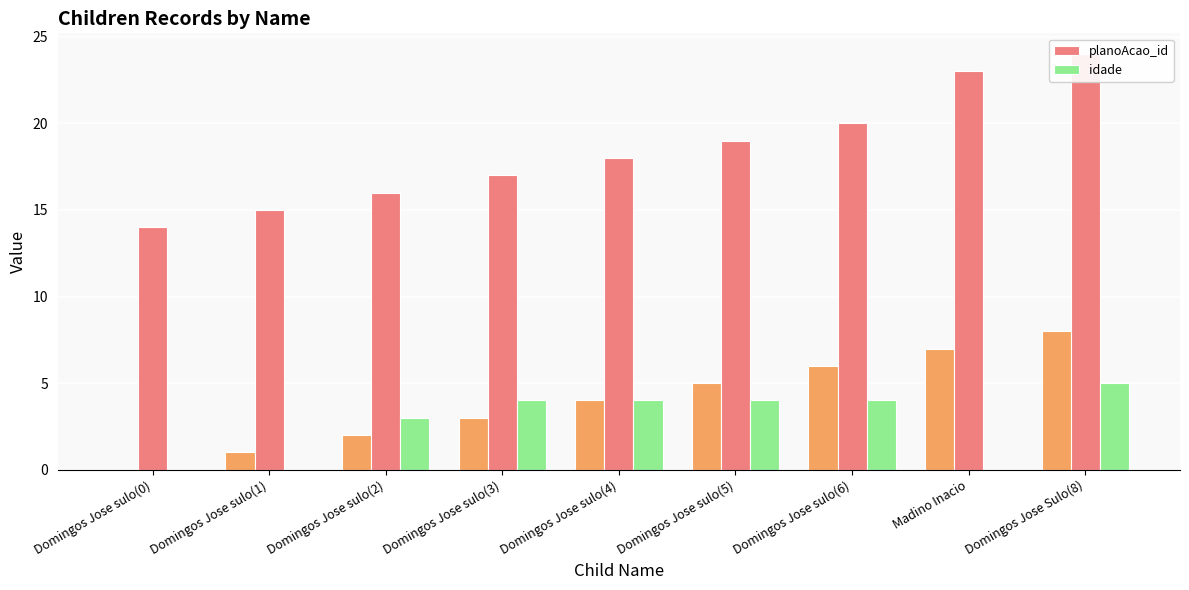

What is the label of the 6th bar from the left?

Domingos Jose sulo(5)